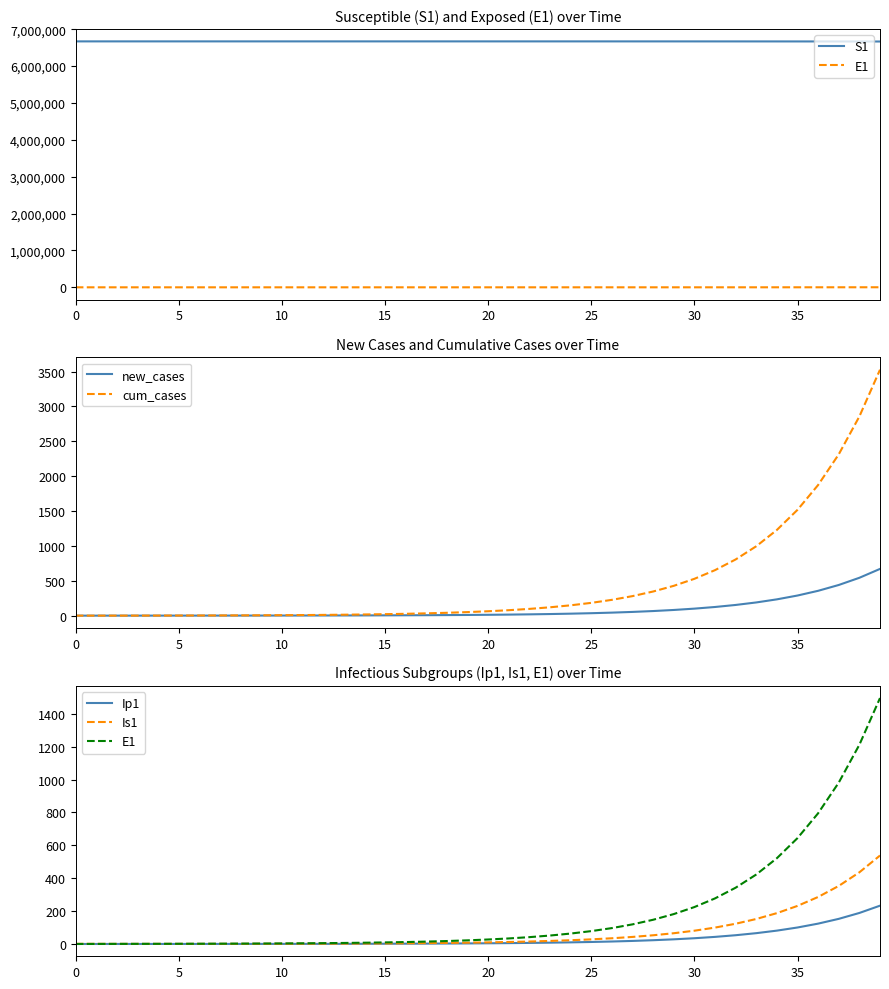

How many series are shown in this chart?

6